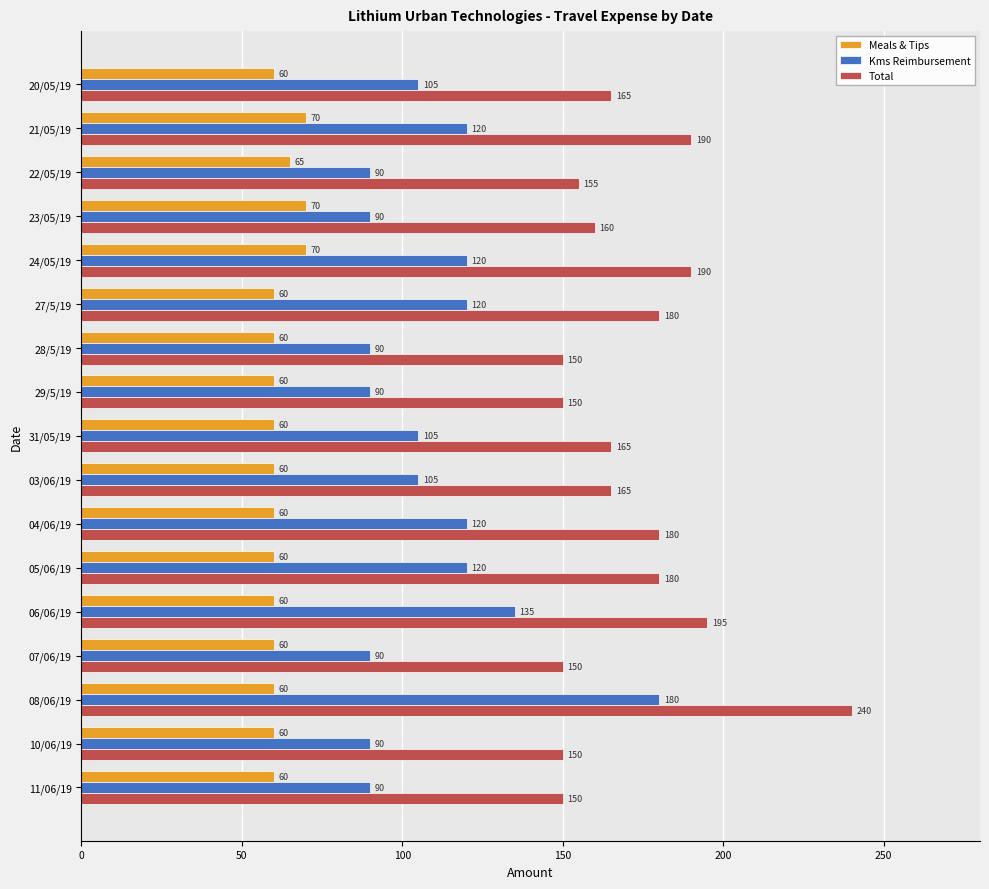

Count the Kms Reimbursement values in the range 90 to 120.

15